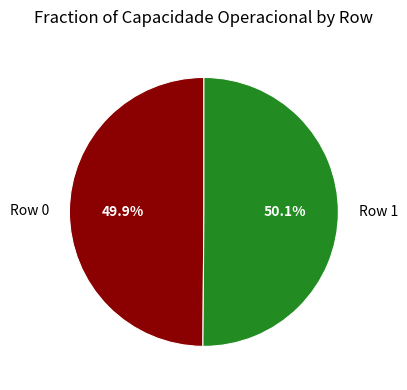

Do Row 1 and Row 0 together represent more than half of the pie?

Yes